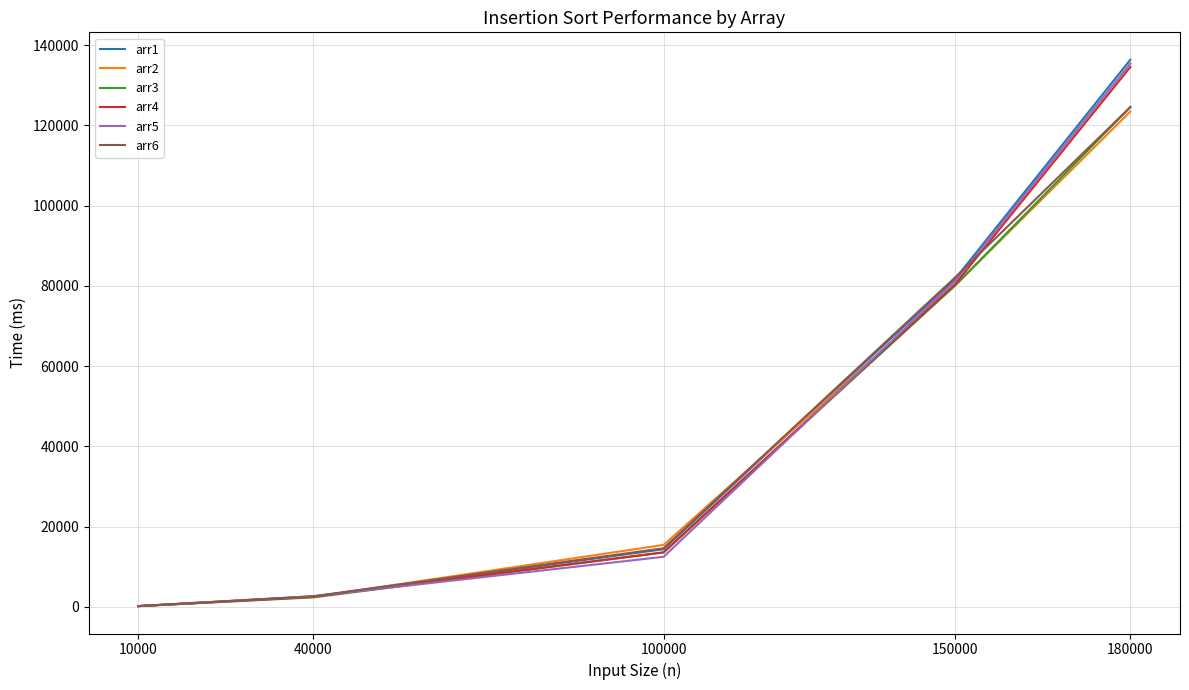

Count the number of data series in this chart.

6